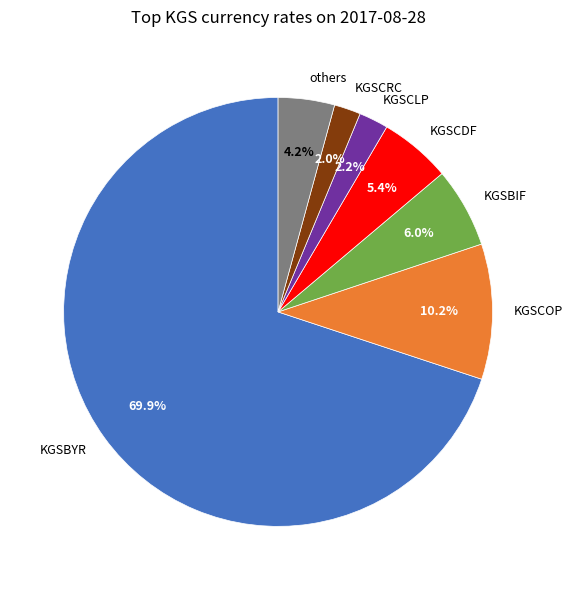

Which slice is the largest?

KGSBYR